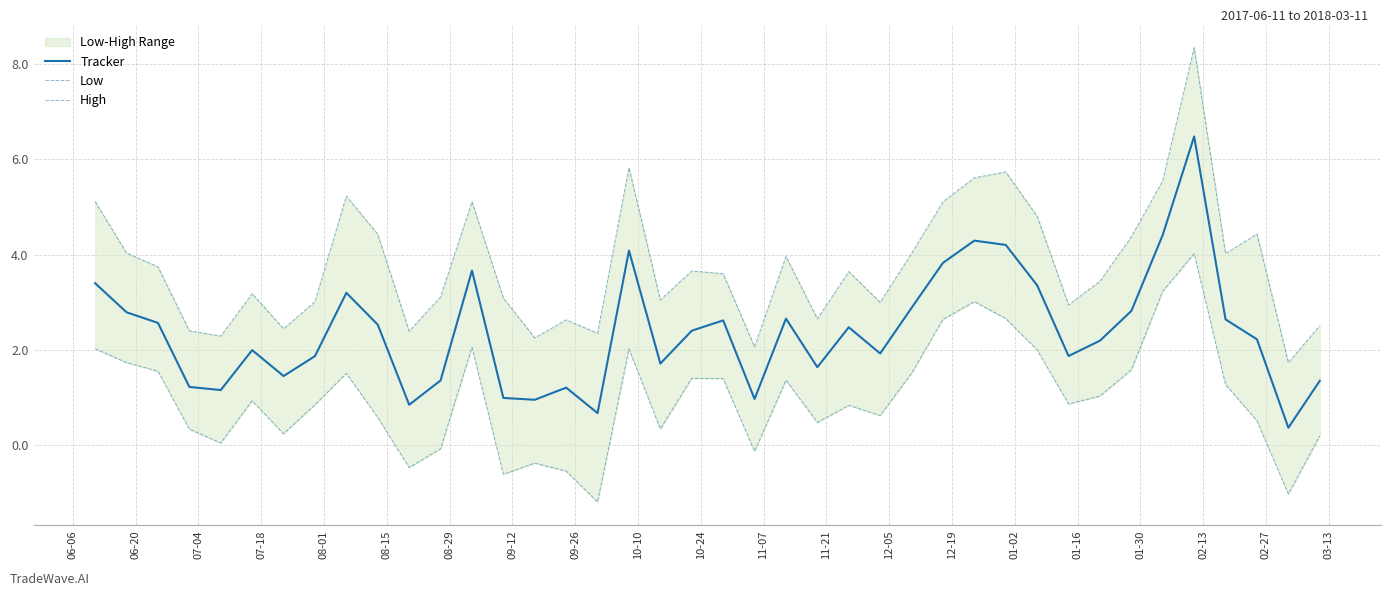

How many interior local peaks does the Low series have?

10